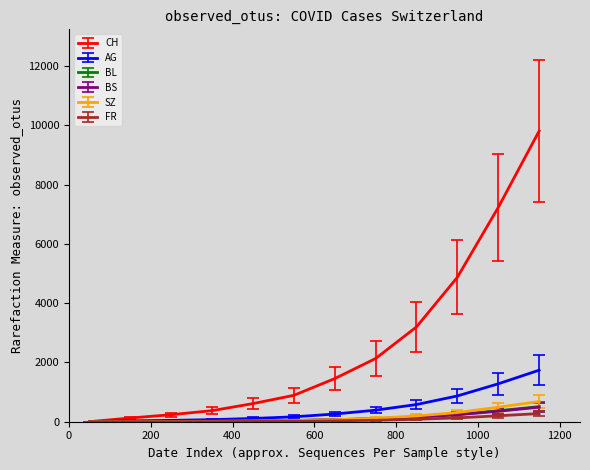

Which series has the largest total across all categories?

CH